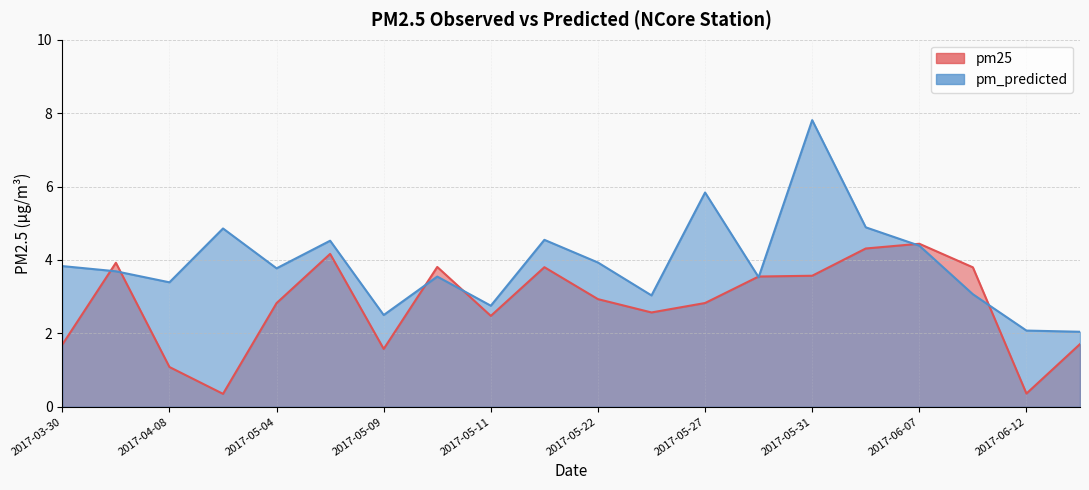

How many intersections are there between pm_predicted and pm25?

8